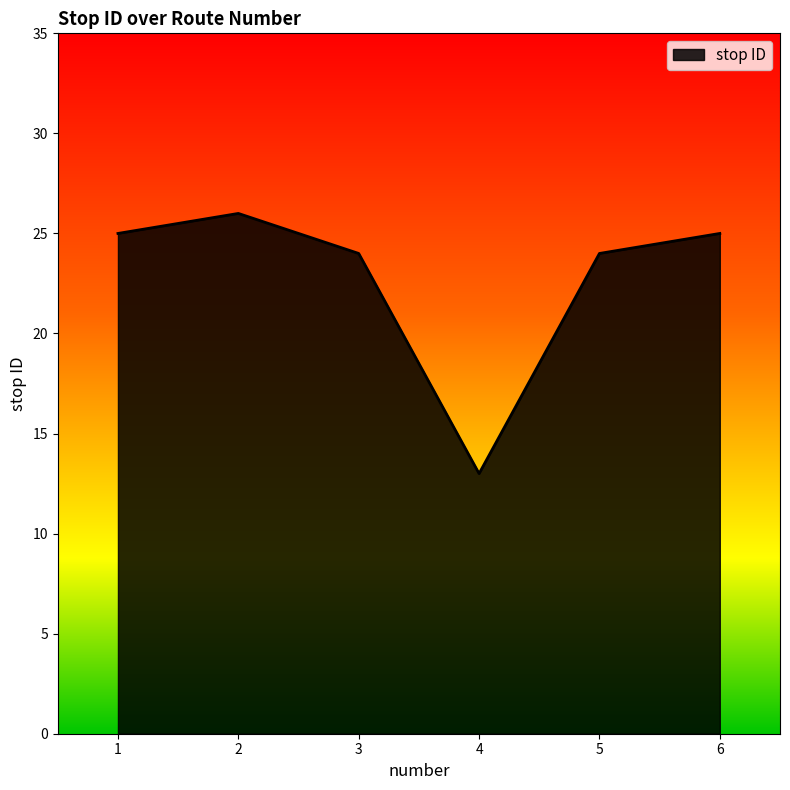

Approximately how many times larger is the value at 3 compared to 1?

1.0